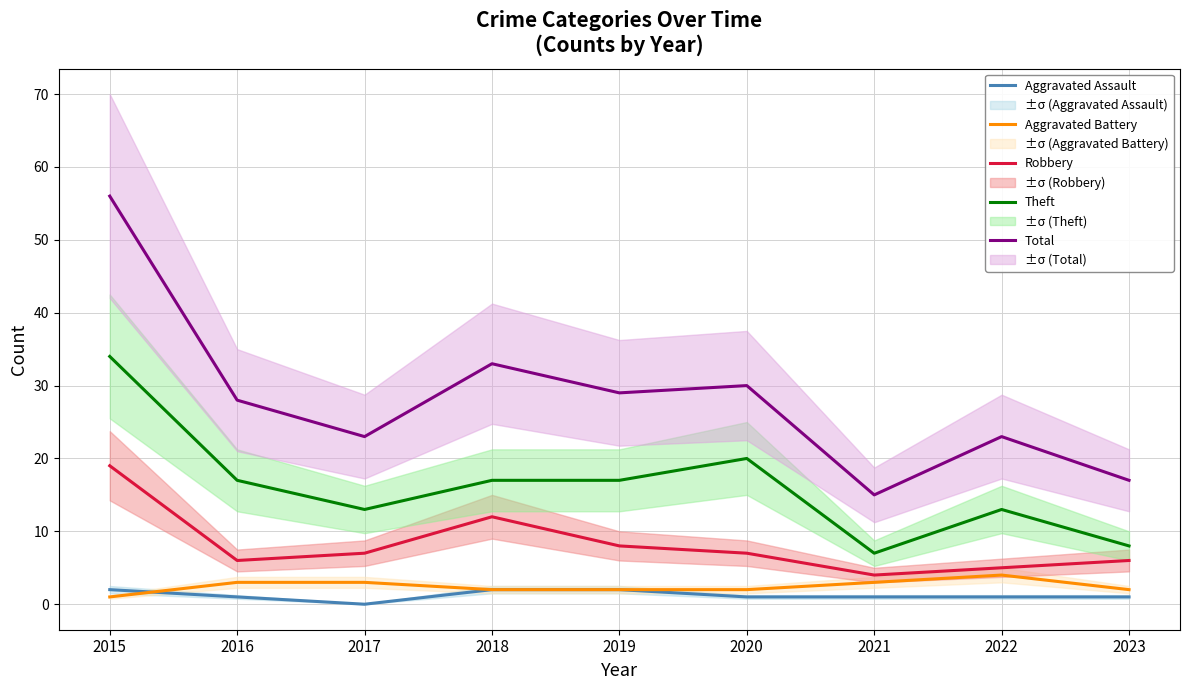

True or false: Total and Theft intersect in this chart.

False